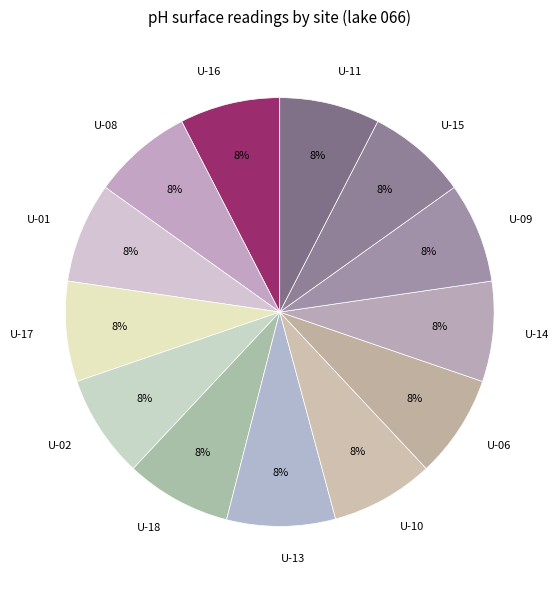

How many segments does this pie chart have?

13